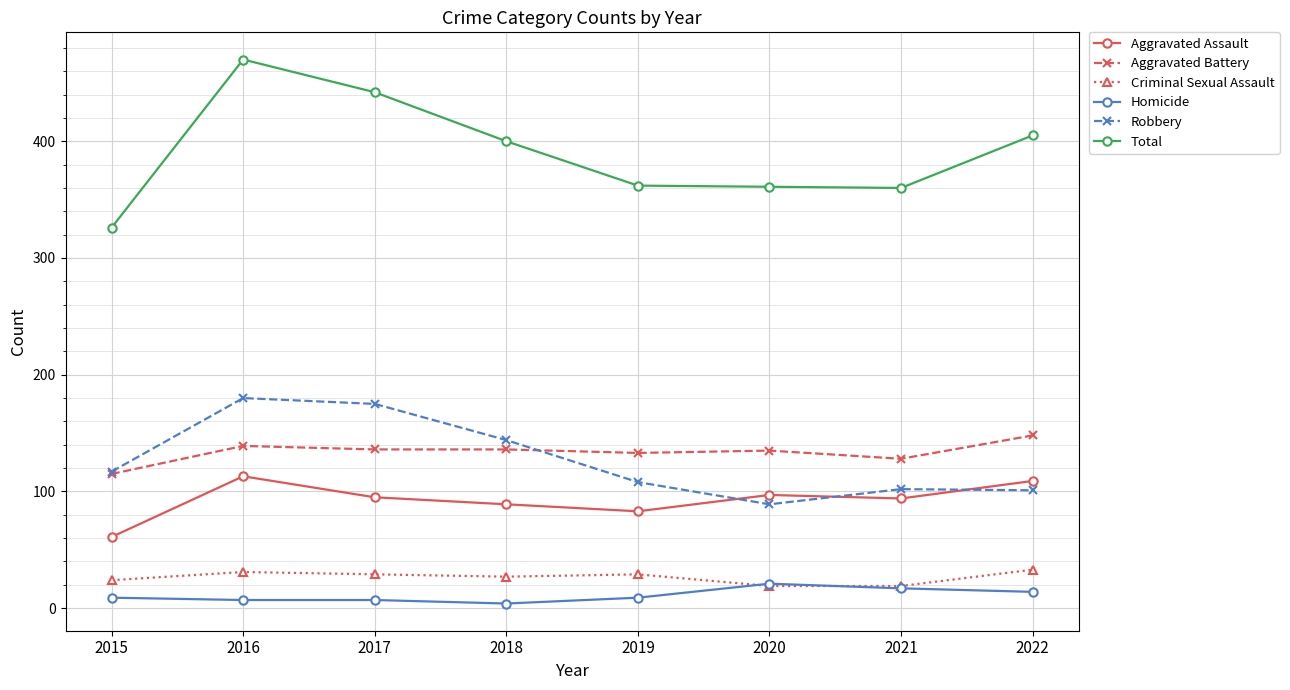

At how many categories does at least one series exceed 341?

7